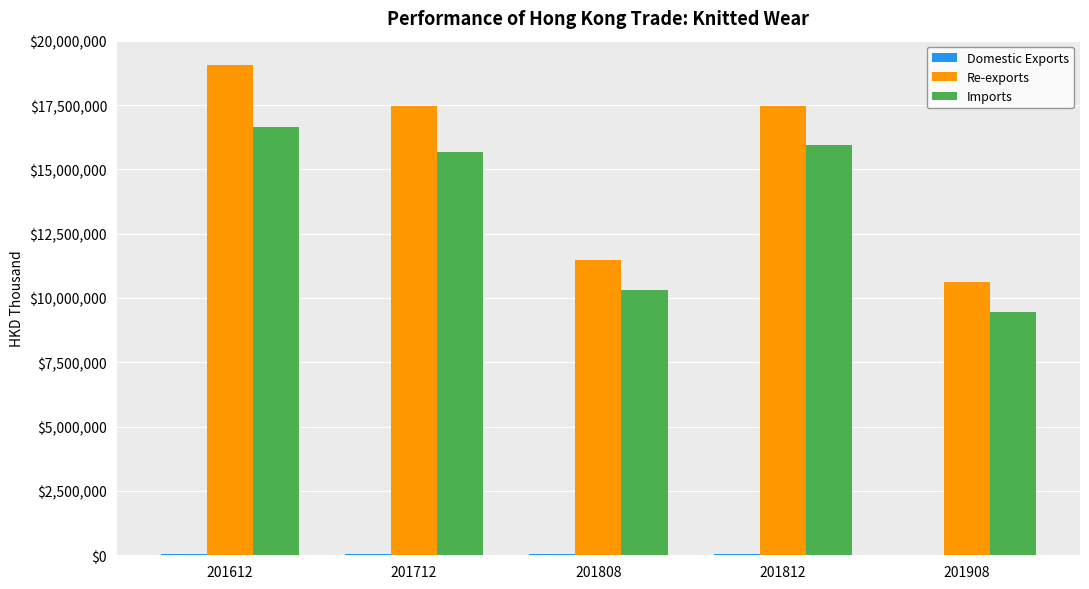

Are the bars grouped side by side (vs. stacked)?

Yes